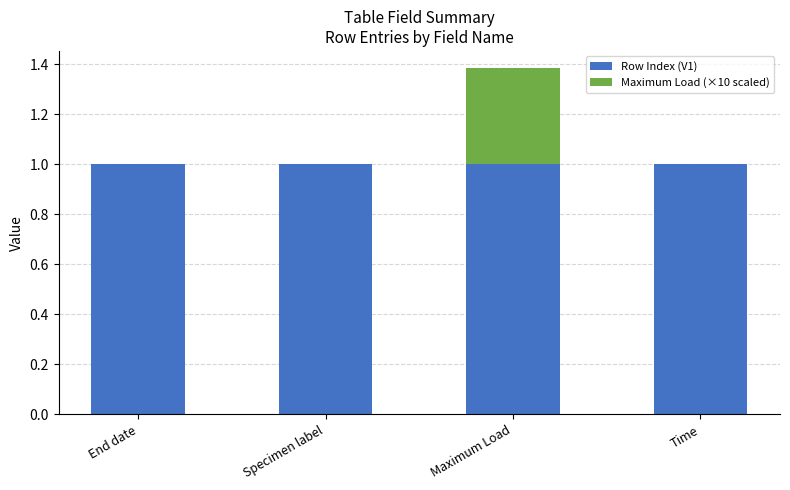

At which category is the sum across all series the highest?

Maximum Load